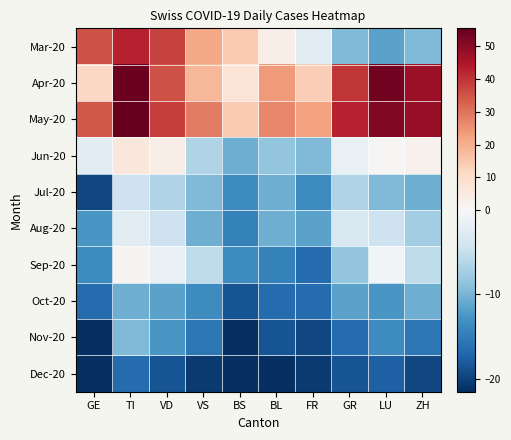

Which category has the lowest value across all series?

GE